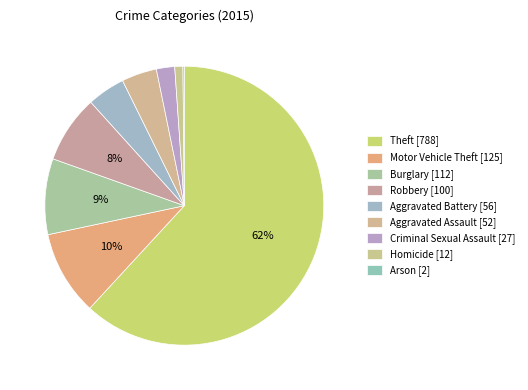

How many segments does this pie chart have?

9